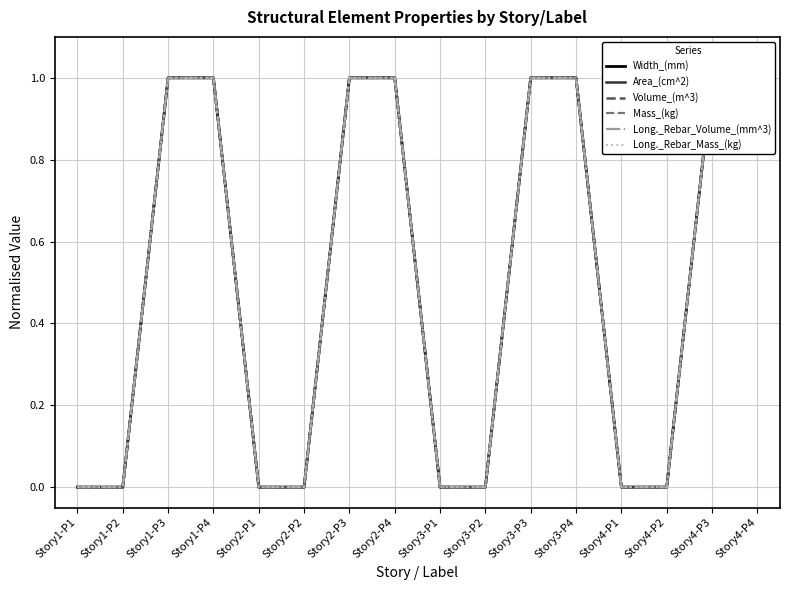

Reading left to right, extract all data points from this chart.

Width_(mm): Story1-P1=0	Story1-P2=0	Story1-P3=1	Story1-P4=1	Story2-P1=0	Story2-P2=0	Story2-P3=1	Story2-P4=1	Story3-P1=0	Story3-P2=0	Story3-P3=1	Story3-P4=1	Story4-P1=0	Story4-P2=0	Story4-P3=1	Story4-P4=1
Area_(cm^2): Story1-P1=0	Story1-P2=0	Story1-P3=1	Story1-P4=1	Story2-P1=0	Story2-P2=0	Story2-P3=1	Story2-P4=1	Story3-P1=0	Story3-P2=0	Story3-P3=1	Story3-P4=1	Story4-P1=0	Story4-P2=0	Story4-P3=1	Story4-P4=1
Volume_(m^3): Story1-P1=0	Story1-P2=0	Story1-P3=1	Story1-P4=1	Story2-P1=0	Story2-P2=0	Story2-P3=1	Story2-P4=1	Story3-P1=0	Story3-P2=0	Story3-P3=1	Story3-P4=1	Story4-P1=0	Story4-P2=0	Story4-P3=1	Story4-P4=1
Mass_(kg): Story1-P1=0	Story1-P2=0	Story1-P3=1	Story1-P4=1	Story2-P1=0	Story2-P2=0	Story2-P3=1	Story2-P4=1	Story3-P1=0	Story3-P2=0	Story3-P3=1	Story3-P4=1	Story4-P1=0	Story4-P2=0	Story4-P3=1	Story4-P4=1
Long._Rebar_Volume_(mm^3): Story1-P1=0	Story1-P2=0	Story1-P3=1	Story1-P4=1	Story2-P1=0	Story2-P2=0	Story2-P3=1	Story2-P4=1	Story3-P1=0	Story3-P2=0	Story3-P3=1	Story3-P4=1	Story4-P1=0	Story4-P2=0	Story4-P3=1	Story4-P4=1
Long._Rebar_Mass_(kg): Story1-P1=0	Story1-P2=0	Story1-P3=1	Story1-P4=1	Story2-P1=0	Story2-P2=0	Story2-P3=1	Story2-P4=1	Story3-P1=0	Story3-P2=0	Story3-P3=1	Story3-P4=1	Story4-P1=0	Story4-P2=0	Story4-P3=1	Story4-P4=1